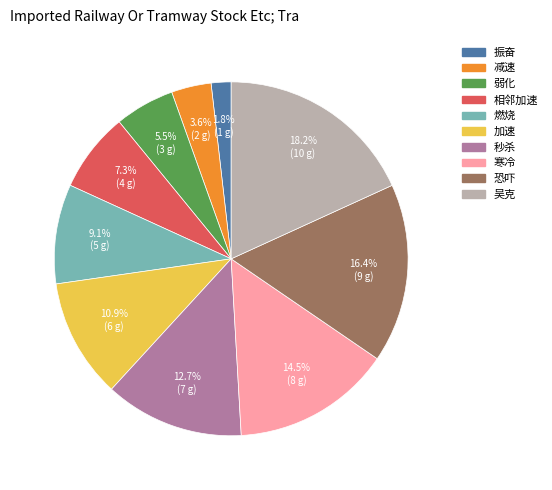

To the nearest percent, what percentage of the pie is 燃烧?

9%